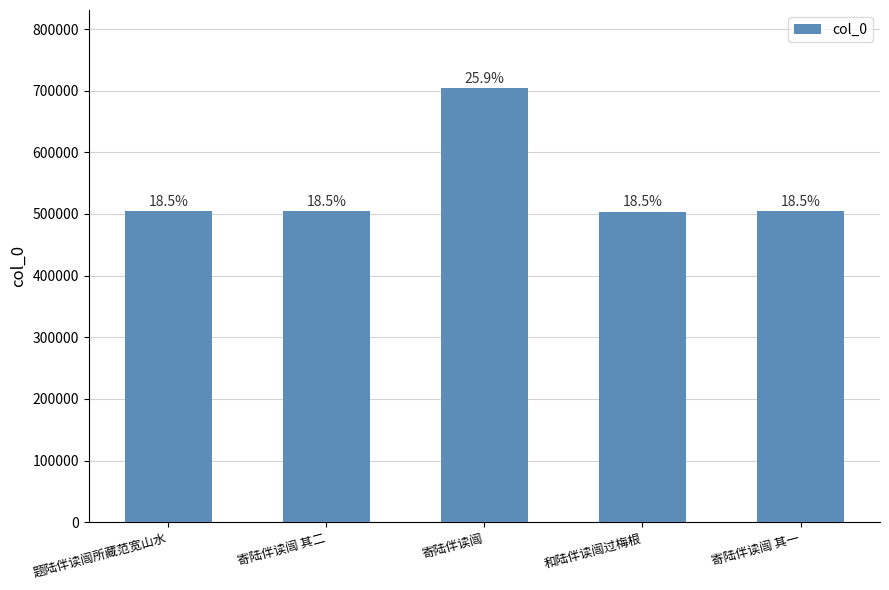

What is the sum of the values at 寄陆伴读闿 其二 and 和陆伴读闿过梅根?

1008163